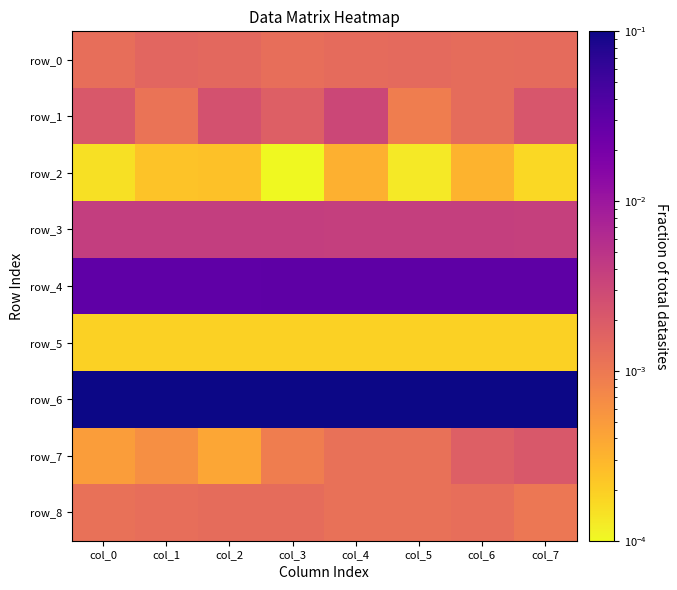

Read the row_6 value at col_1.

0.1